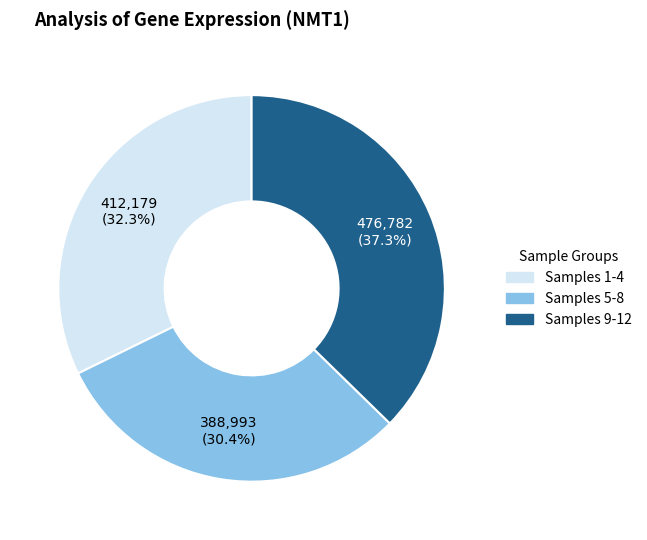

How many slices are in this pie chart?

3